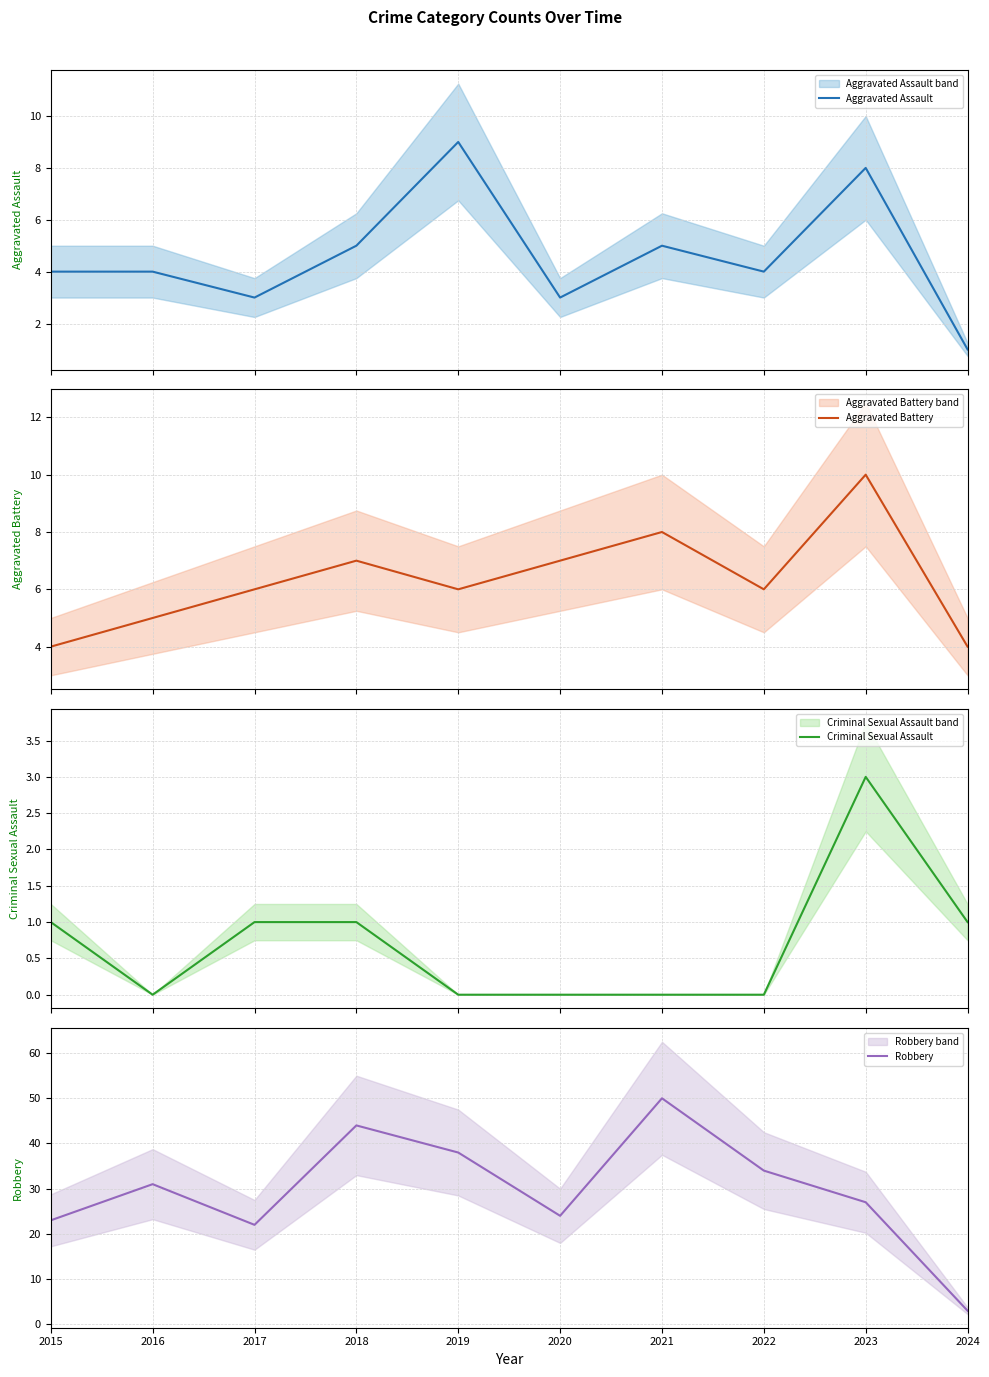

What are all the series names shown in the legend?

Aggravated Assault, Aggravated Battery, Criminal Sexual Assault, Robbery